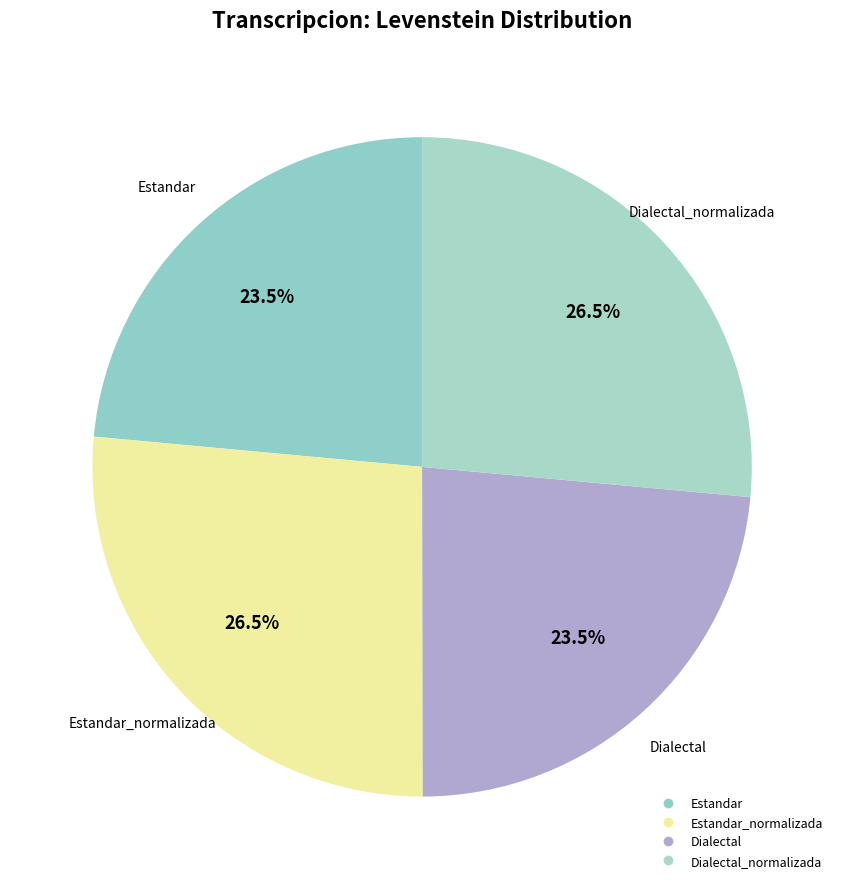

Is there a majority slice in this chart?

No